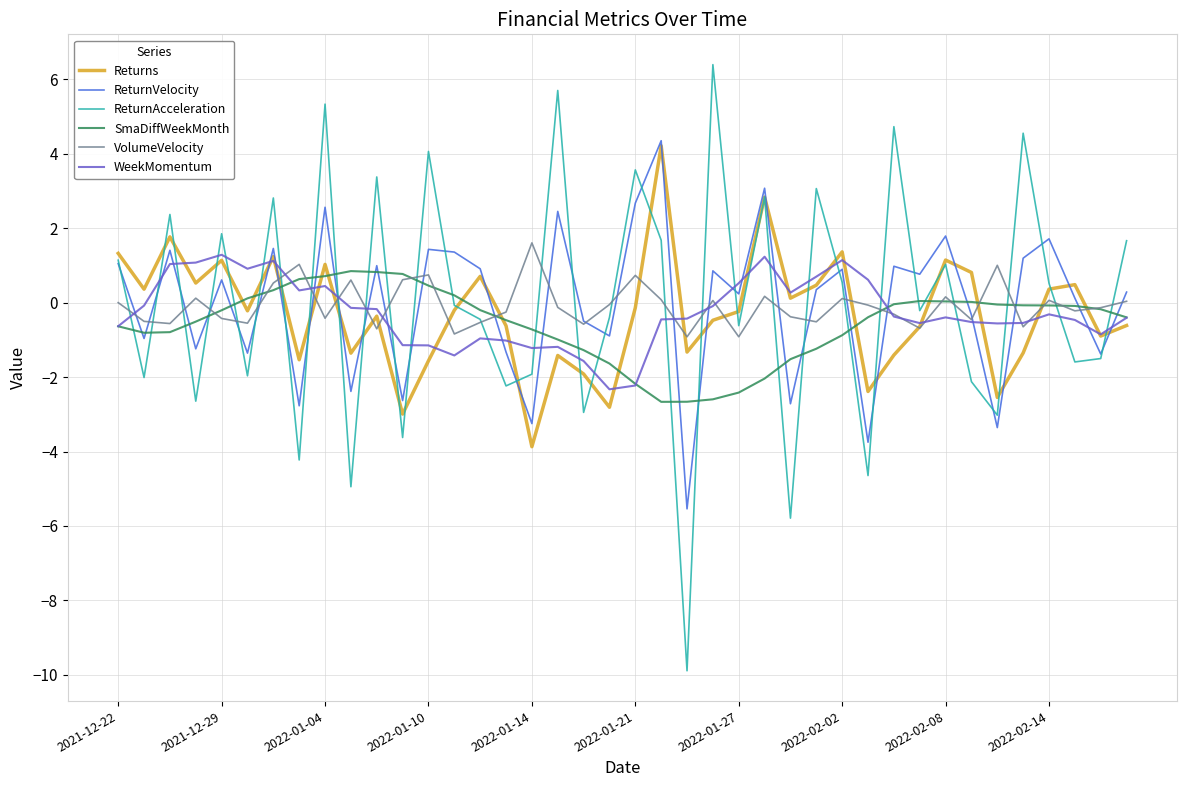

What is the highest value of the VolumeVelocity series?

1.6